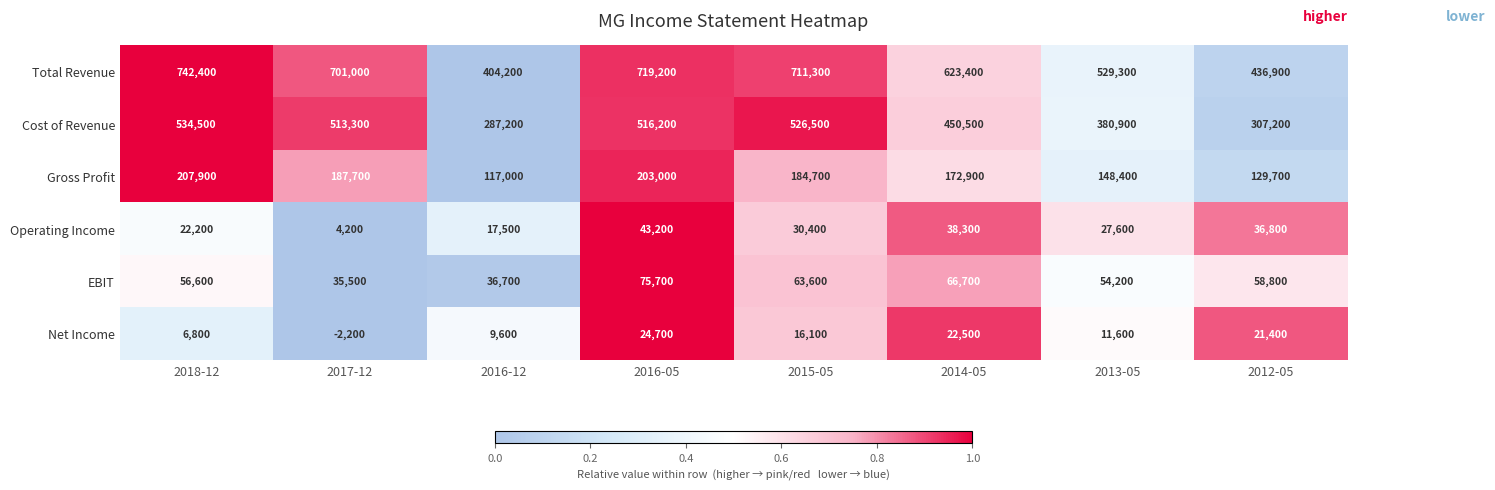

Which category has the highest value across all series?

2018-12